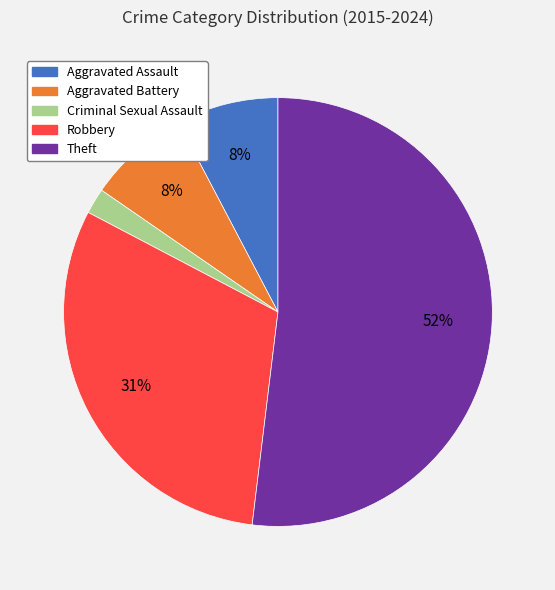

Is there a majority slice in this chart?

Yes